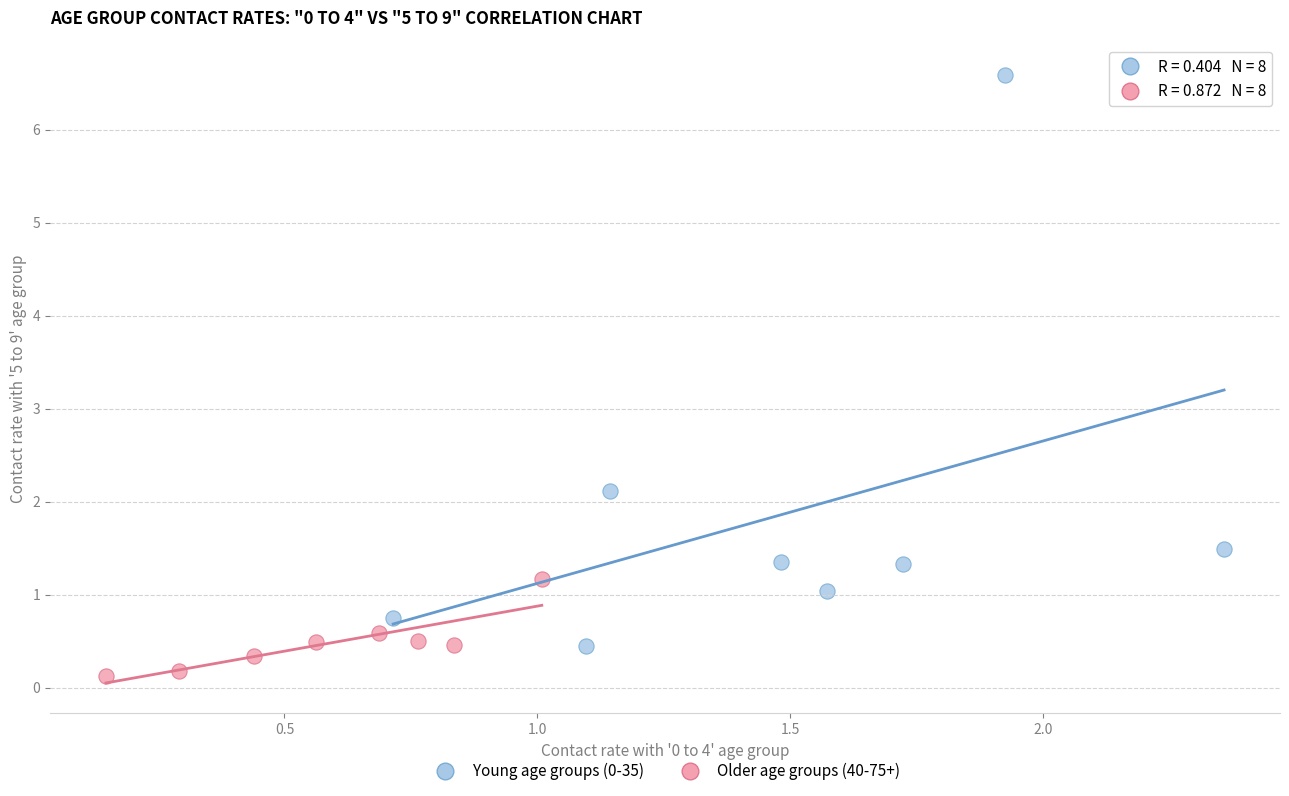

Which series reaches the maximum Y coordinate?

Young age groups (0-35)